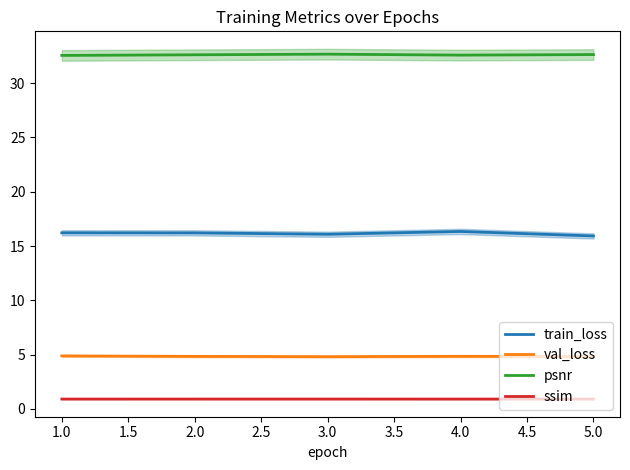

True or false: ssim has more than 0 interior local peaks.

True